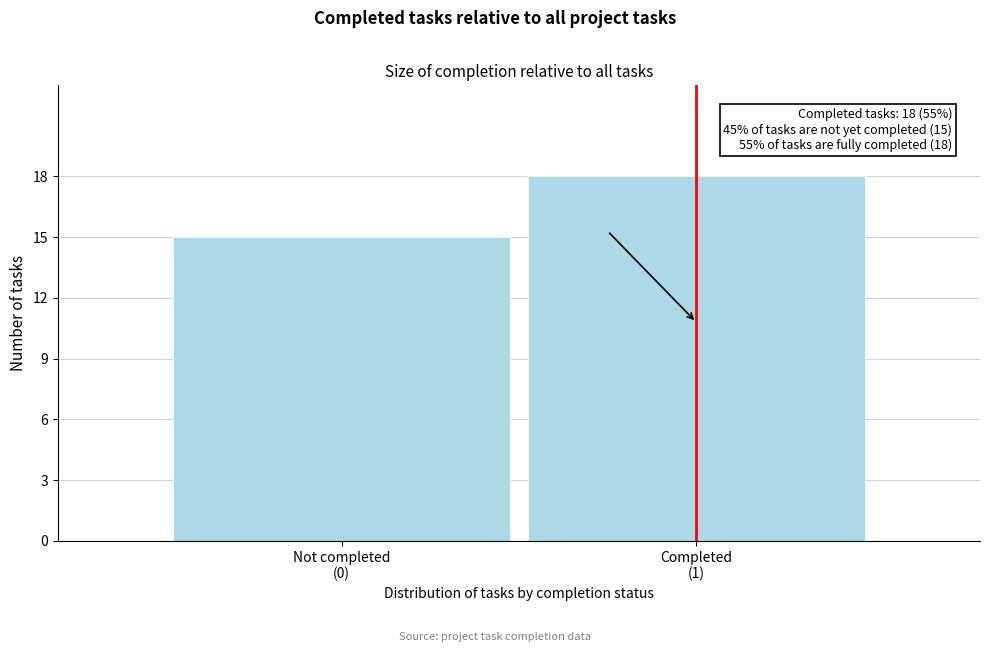

Reading left to right, what are all the values shown in this chart?

15	18